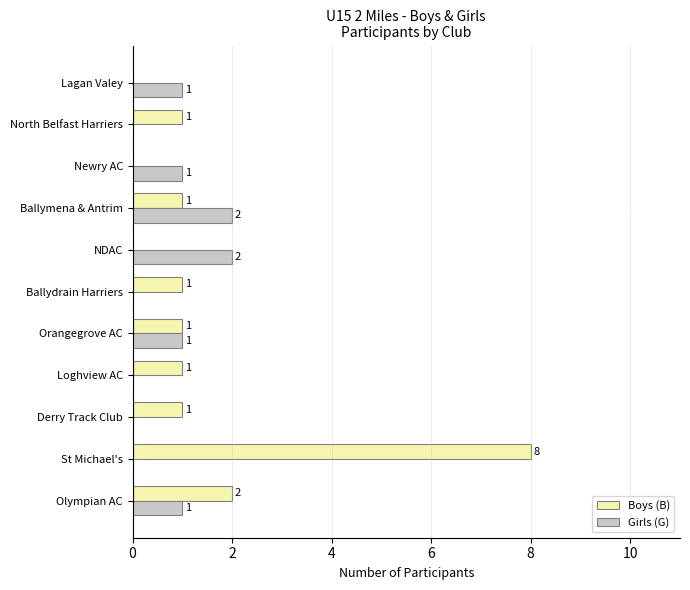

How many data points does each series have?

11